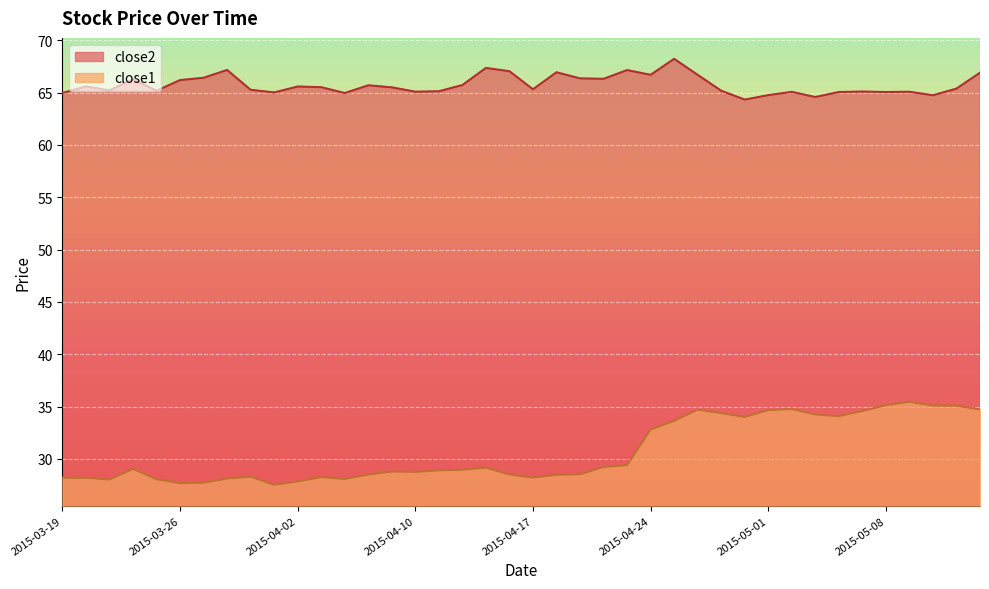

What is the average value of the close2 series?

65.7